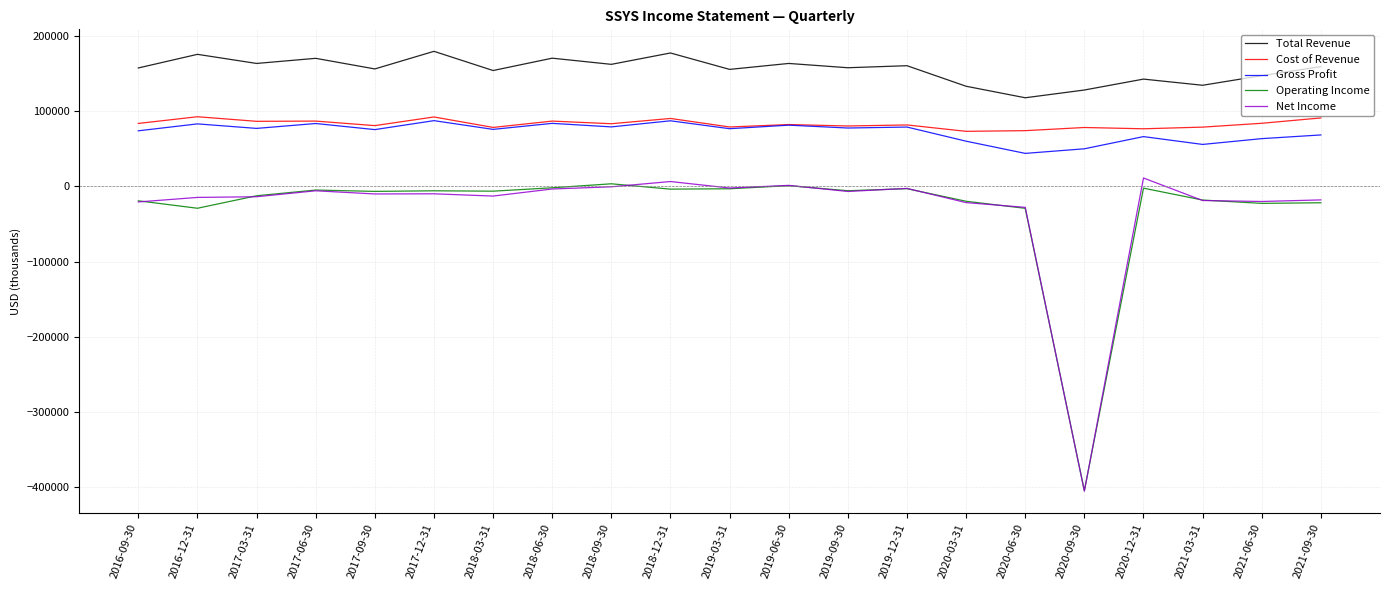

Where does the Net Income series first go above -10200?

2017-06-30